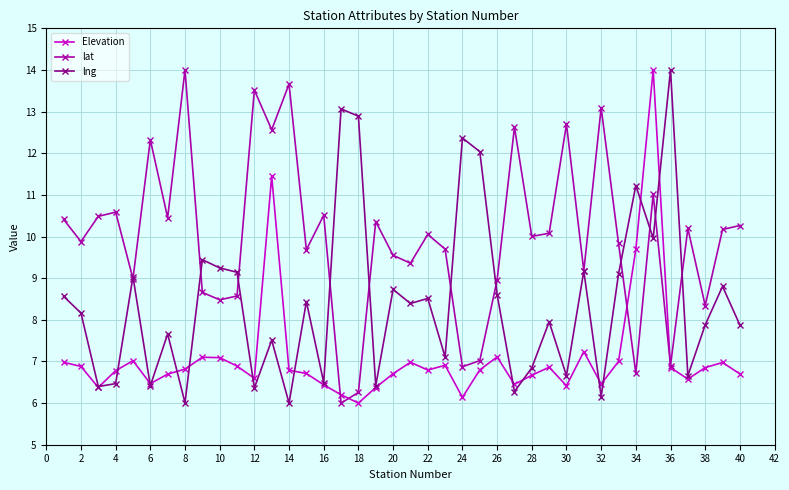

True or false: lng has more than 2 interior local peaks.

True